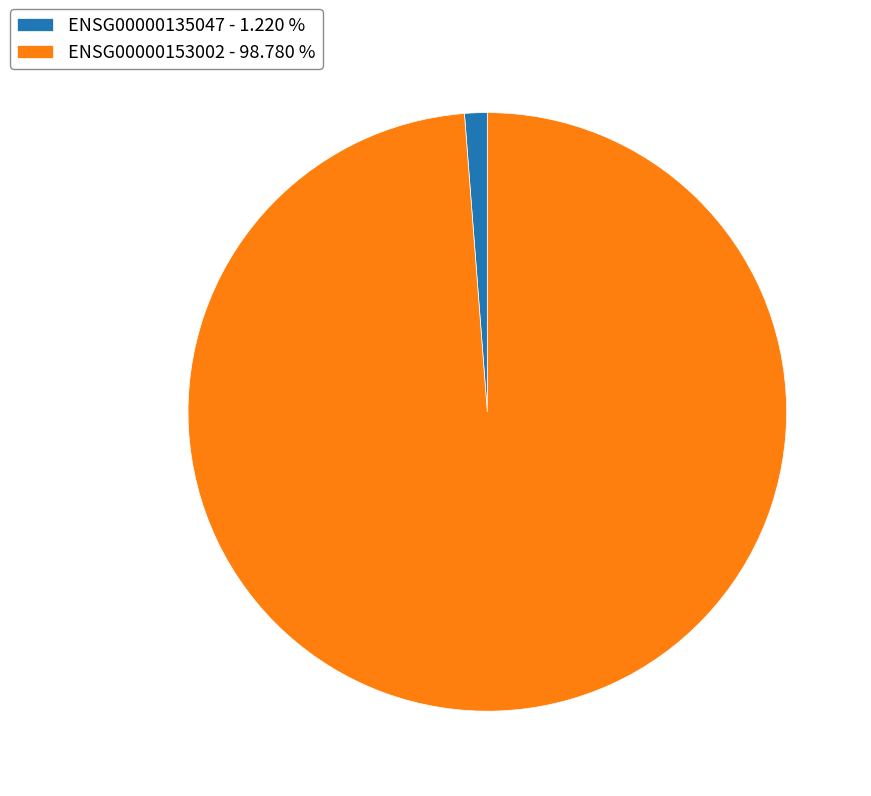

Rank the categories by value from highest to lowest.

ENSG00000153002, ENSG00000135047